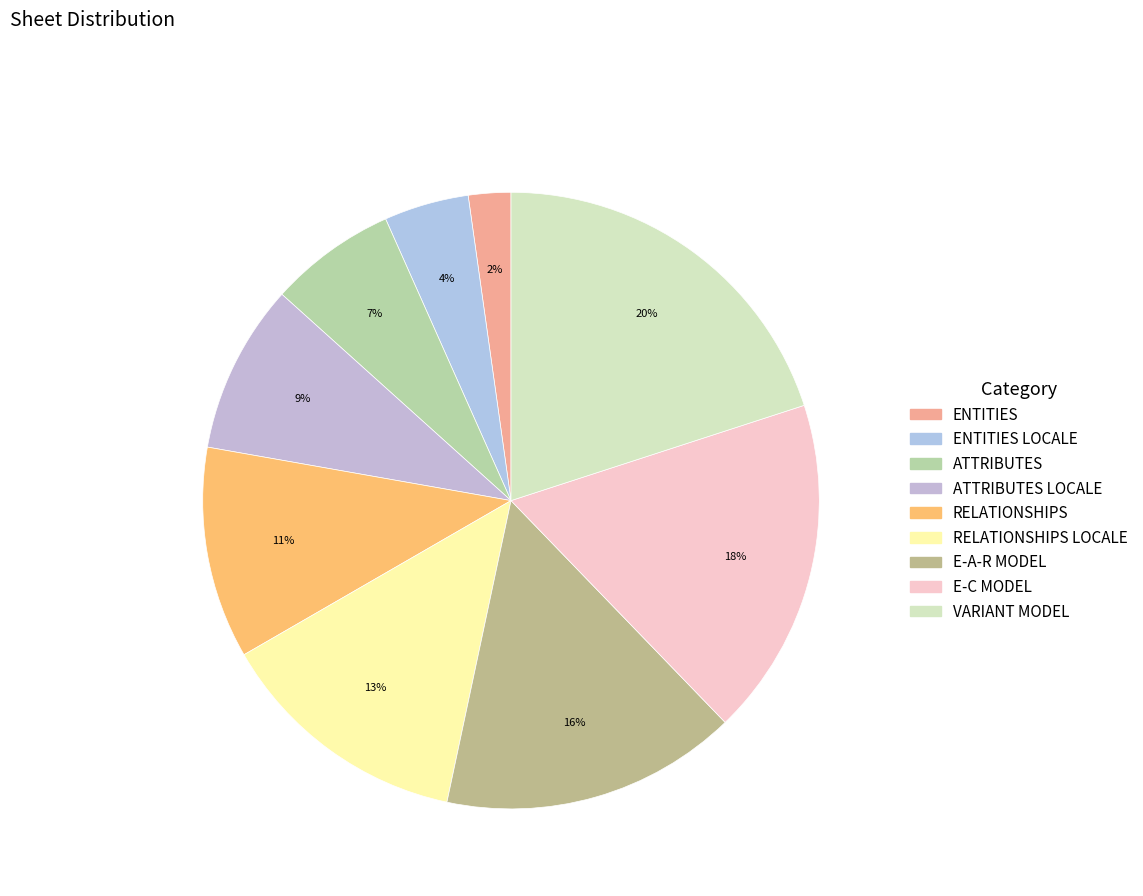

To the nearest percent, what is the difference between the largest and smallest slice percentages?

18%